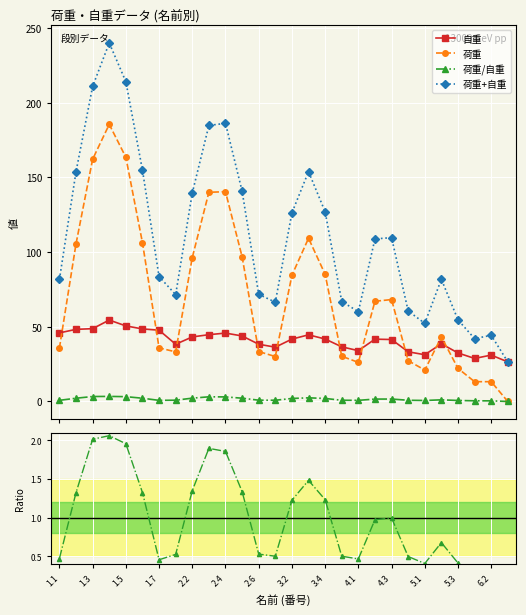

Read the 荷重/自重 value at 5.1.

0.4